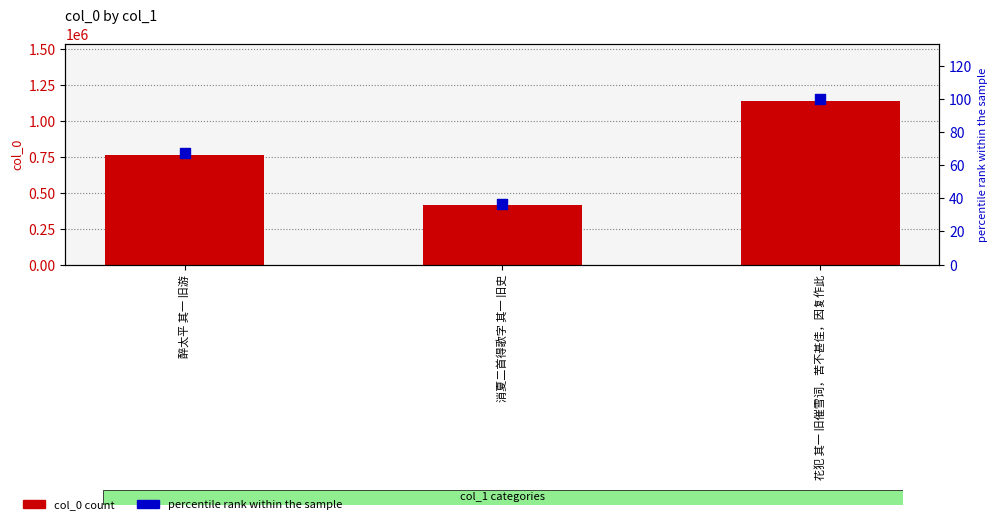

Is the value of col_0 at 消夏二首得歌字 其一 旧史 greater than the value of percentile rank within the sample at 消夏二首得歌字 其一 旧史?

Yes